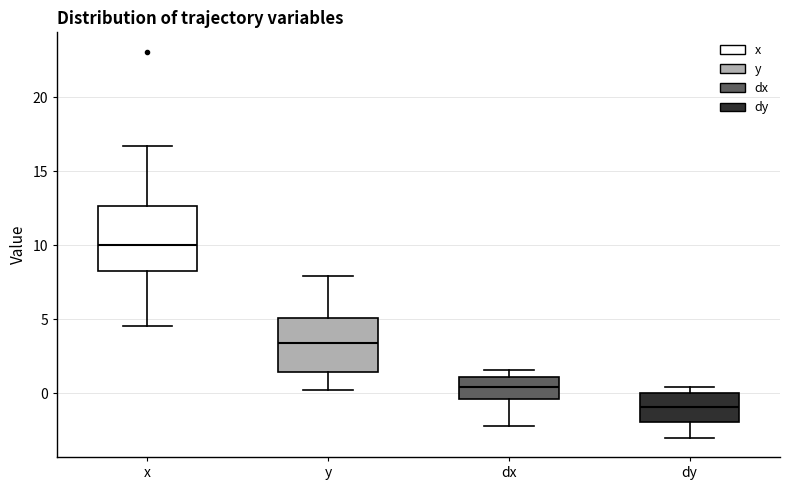

Where is the lower edge of the box for dy on the y-axis? The values are not printed on the chart, so give them approximately, as read against the axis.

-2.0